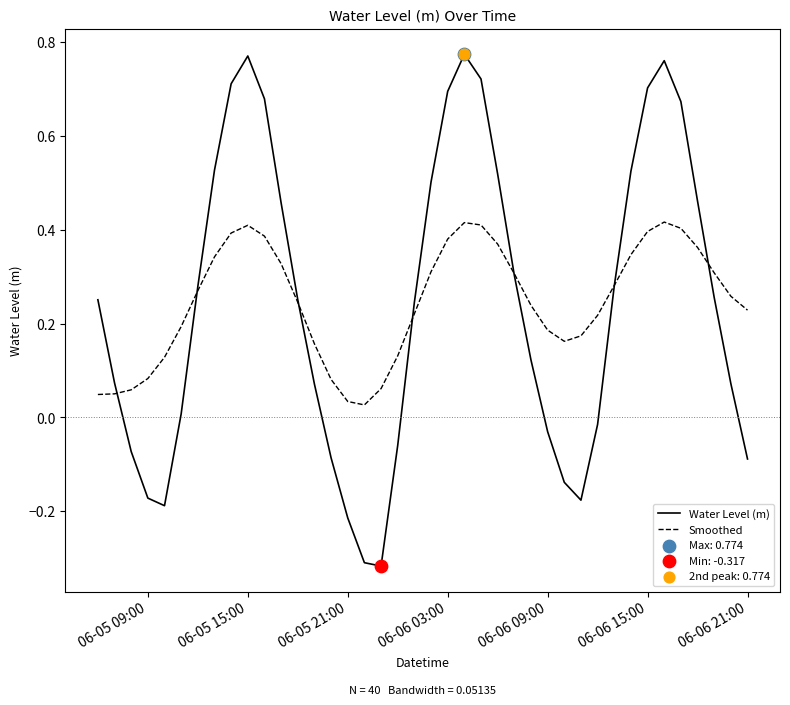

Rank the series by their maximum value, from highest to lowest.

Water Level (m), Smoothed